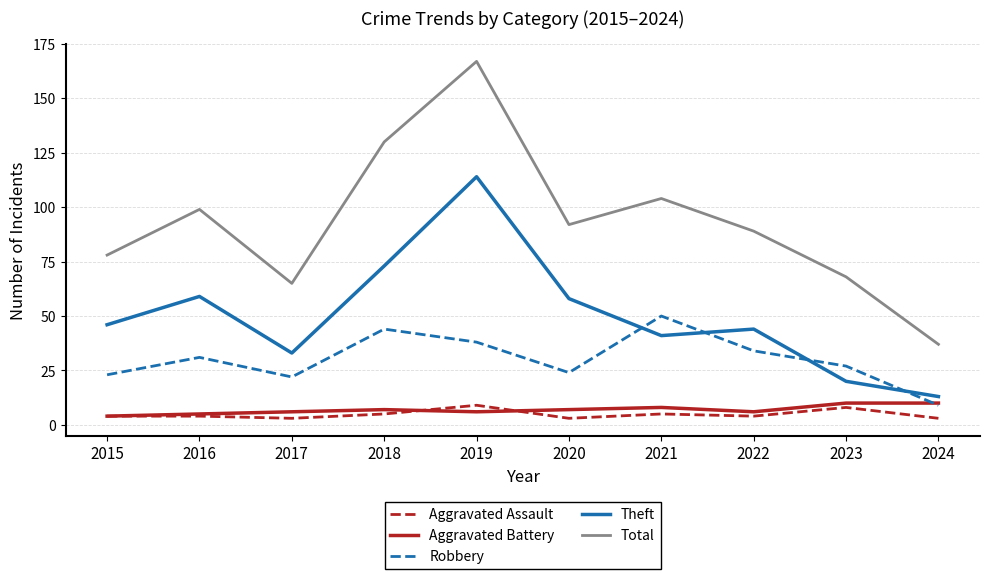

What is the lowest value of the Total series?

37